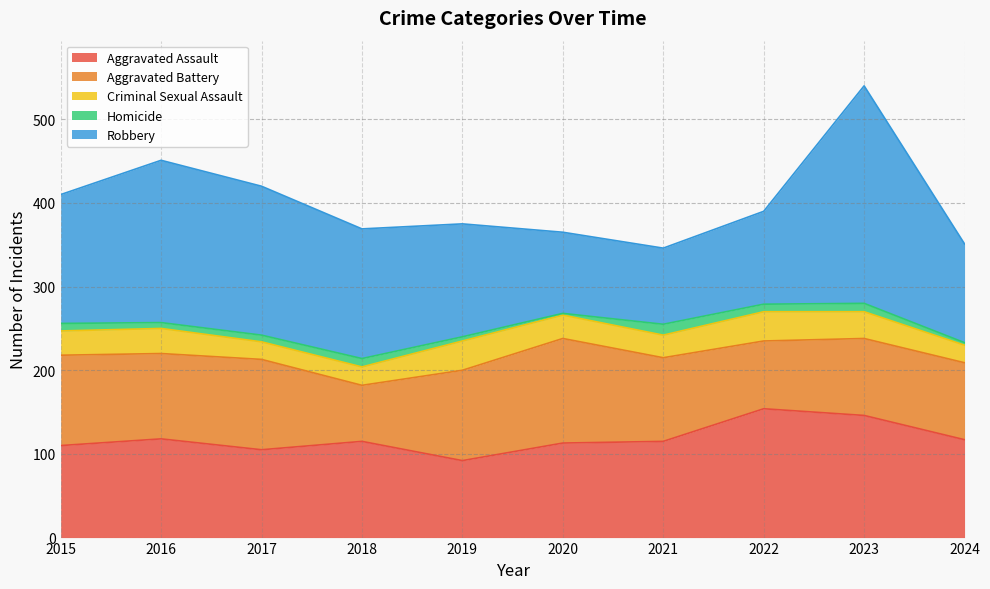

Between 2020 and 2019, which is larger?

2020